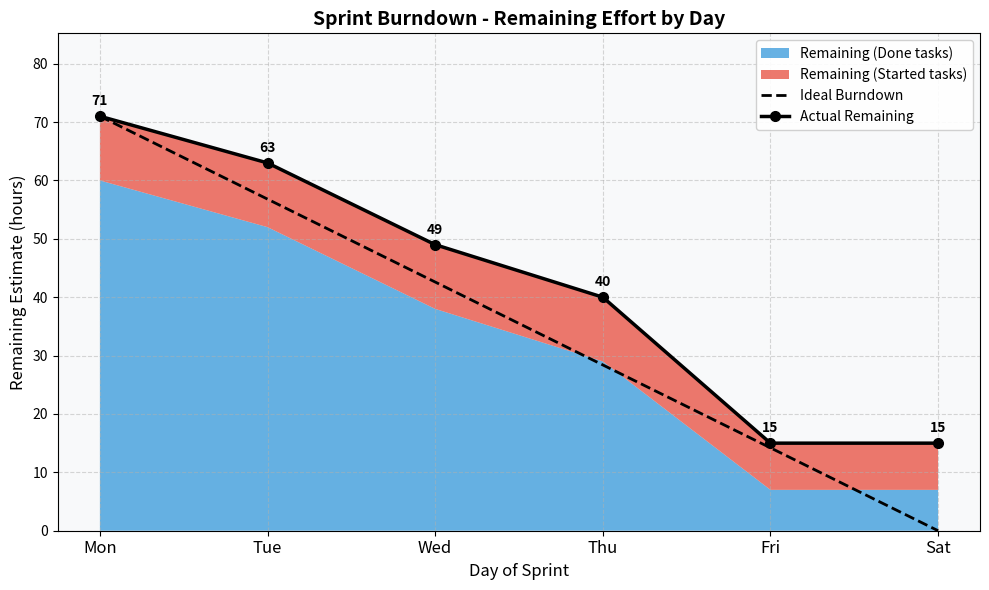

List the labels in order of Ideal Burndown value, largest first.

Mon, Tue, Wed, Thu, Fri, Sat